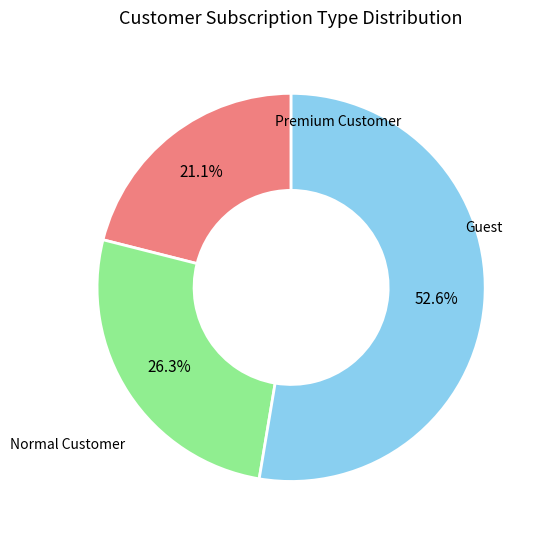

To the nearest percent, what is the average slice percentage?

33%